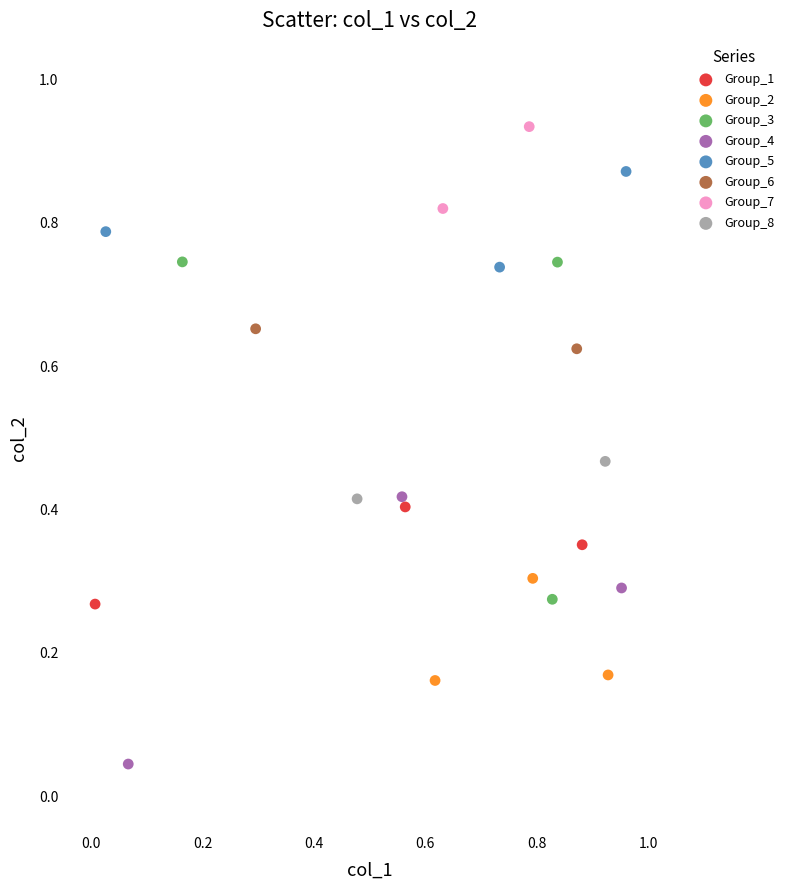

What are all the series names shown in the legend?

Group_1, Group_2, Group_3, Group_4, Group_5, Group_6, Group_7, Group_8